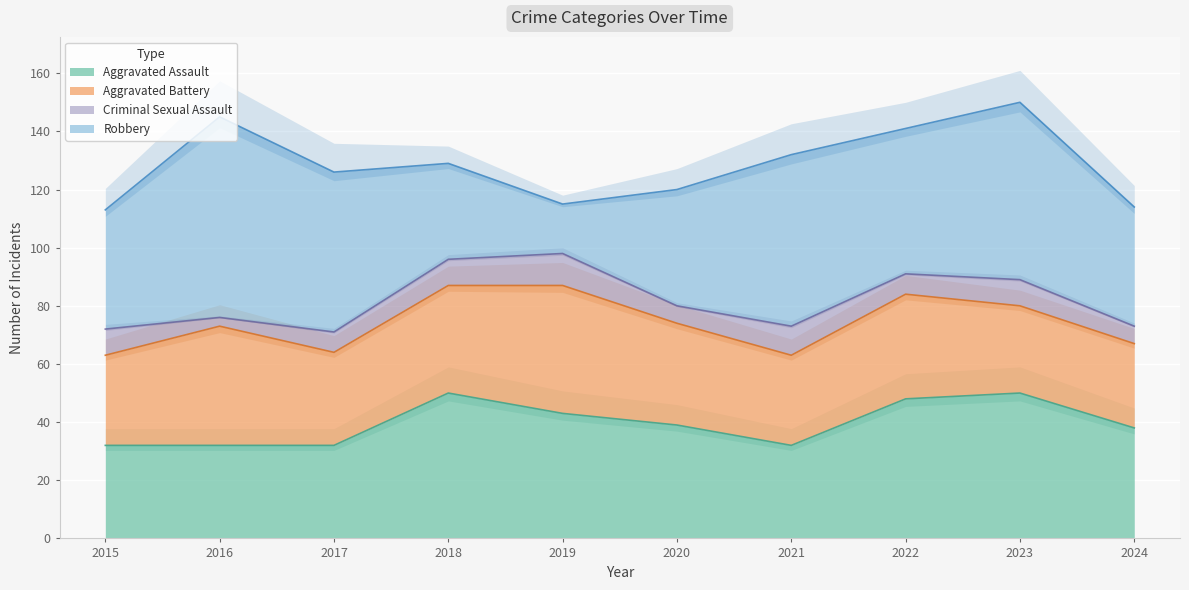

How many interior local peaks does the Criminal Sexual Assault series have?

3